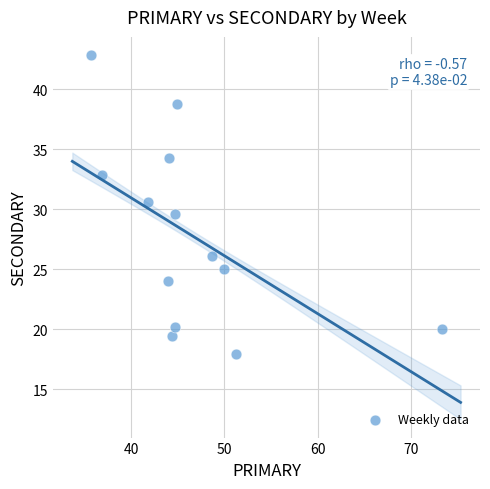

What is the range of X values (max minus min)?

37.6